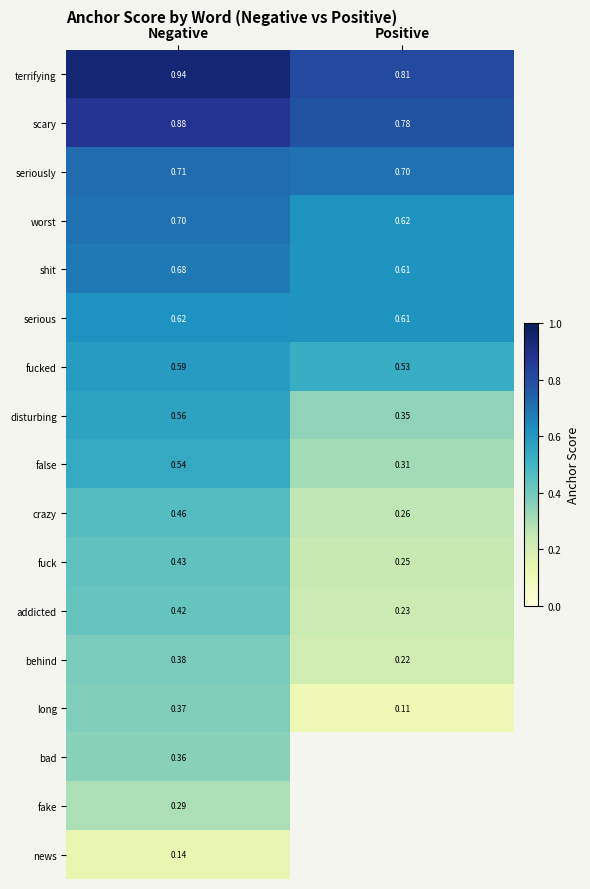

At which label does crazy reach its peak?

Negative